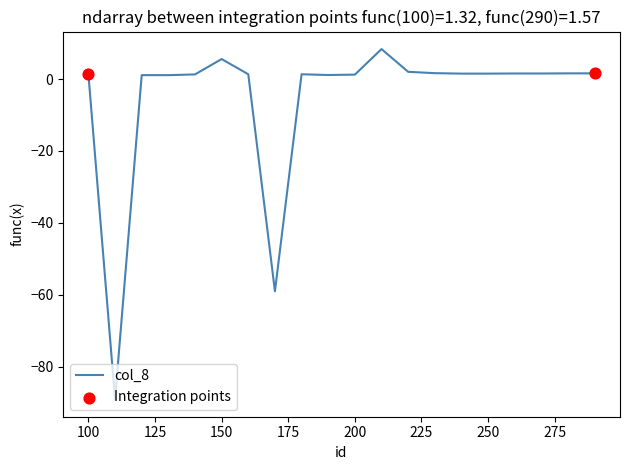

What is the maximum value shown in the chart?

8.3